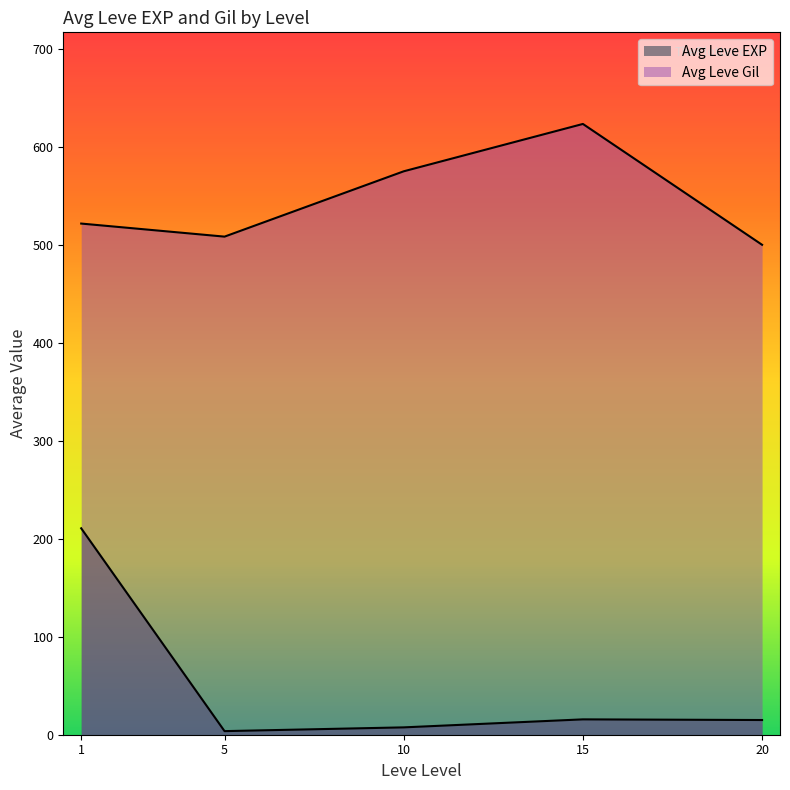

What value does the Leve EXP series have at 20?

12